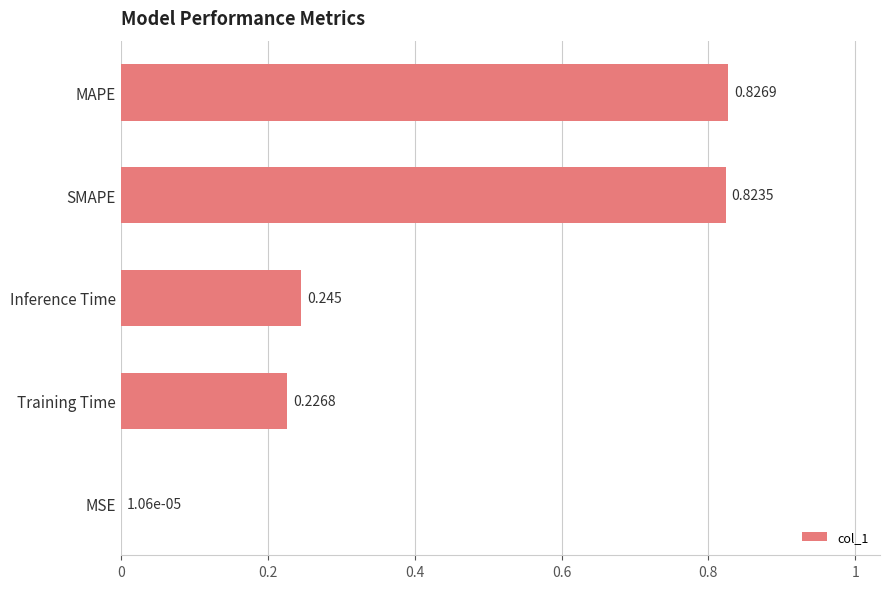

Which has a higher value, MAPE or Training Time?

MAPE